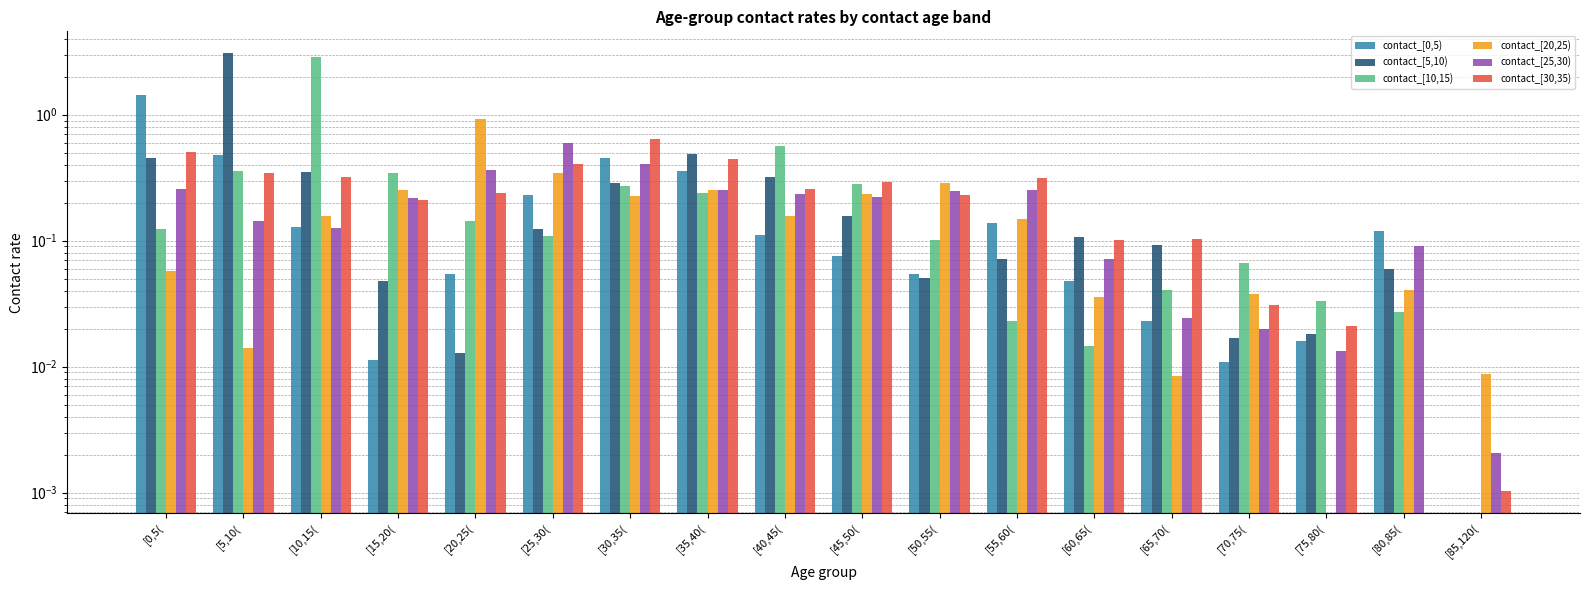

Which series has the largest total across all categories?

contact_[5,10)